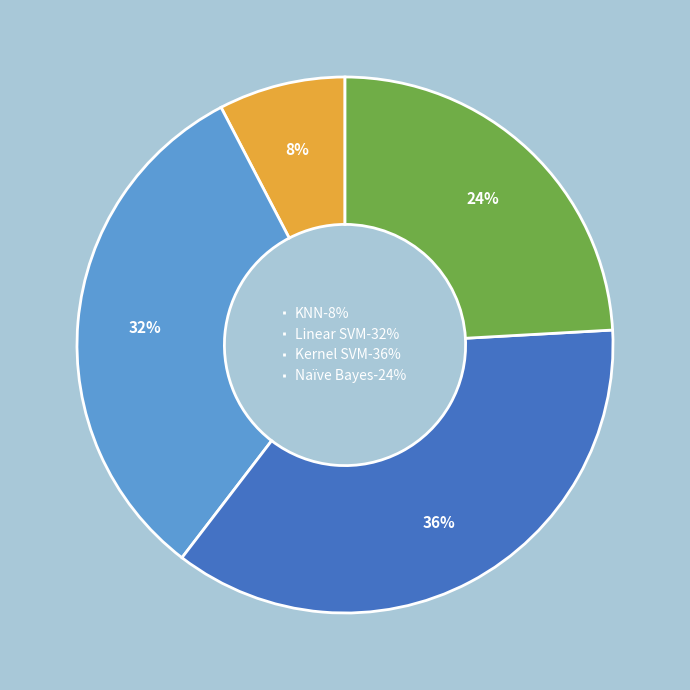

Is it true that Naïve Bayes is 15% of the pie?

False